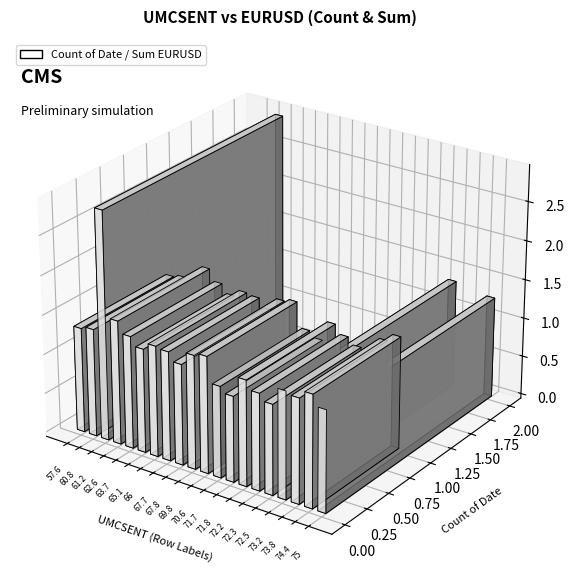

What is the average value of the Sum of EURUSD series?

1.4